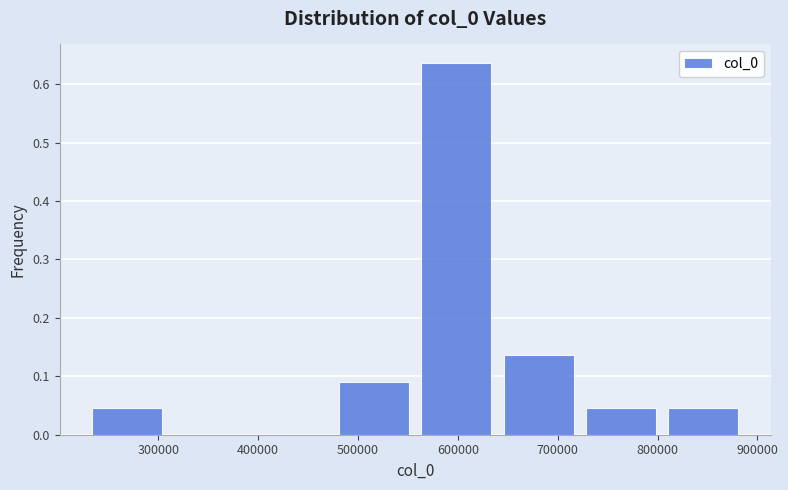

What is the height of the bar covering 640000 to 720000 on the x-axis? Neither the bar edges nor the heights are printed on the chart, so give them approximately, as read against the axes.

0.14